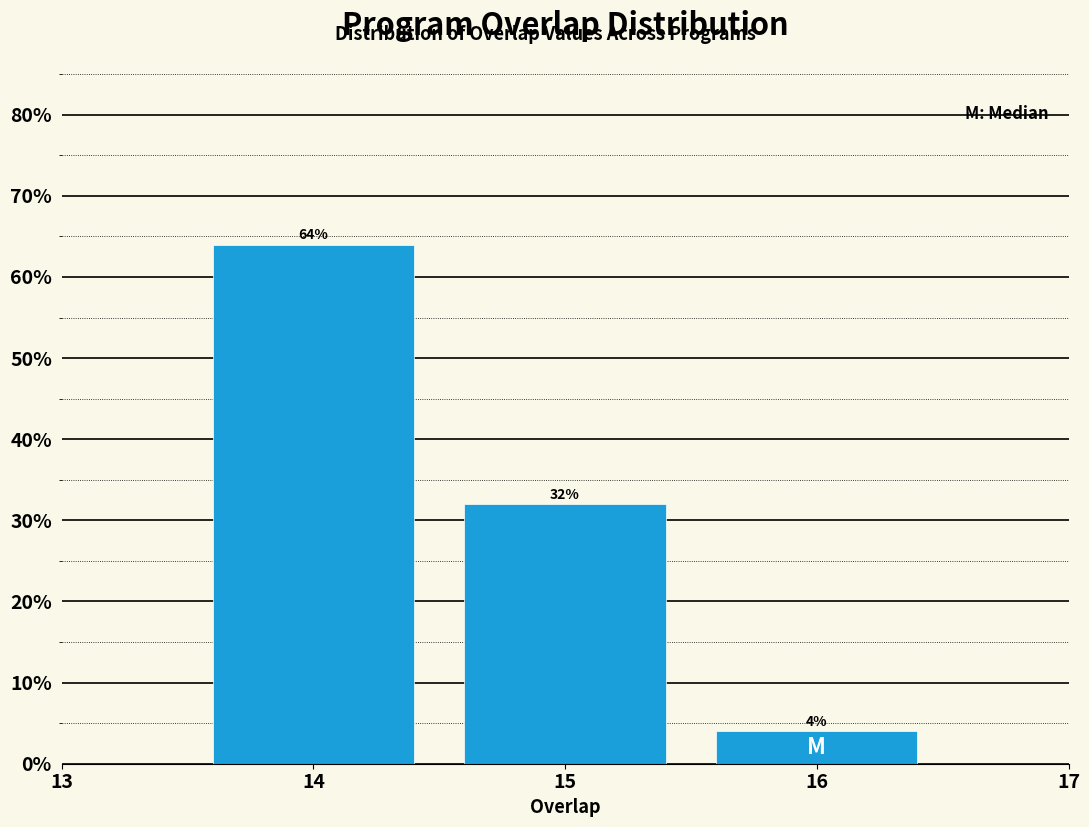

How tall is the bar that spans 14.5 to 15.5 on the x-axis?

32